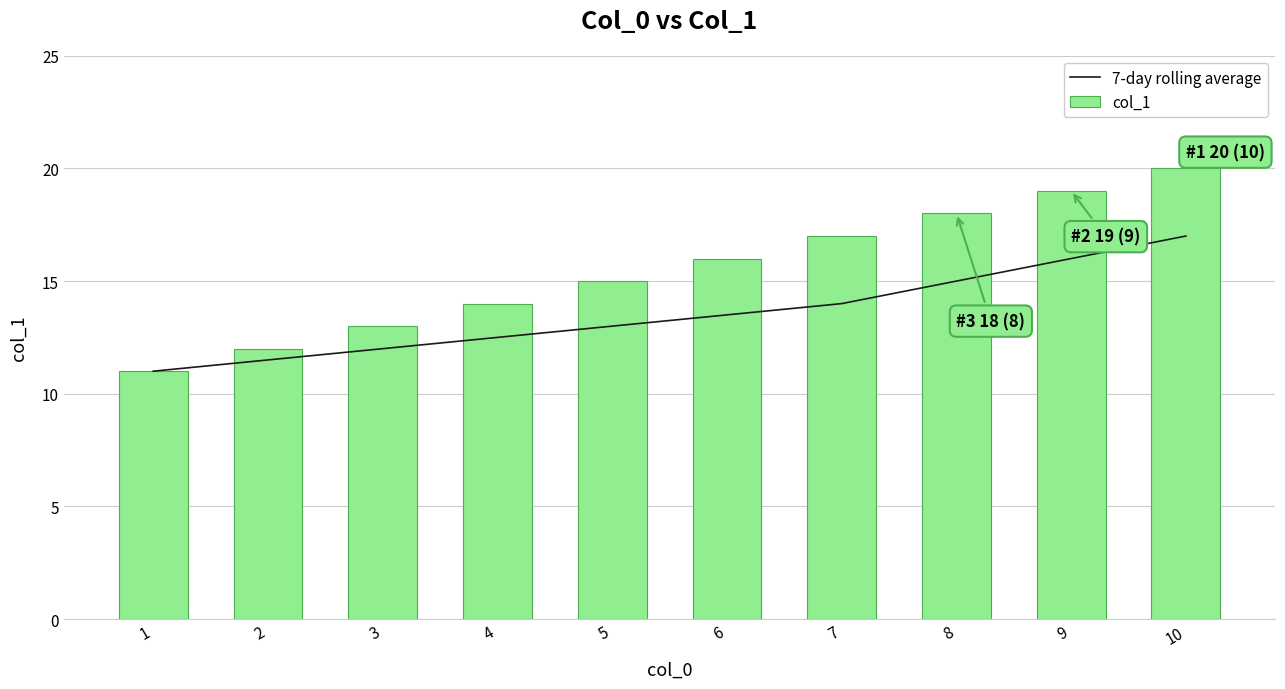

How many col_1 values are between 13 and 18?

6